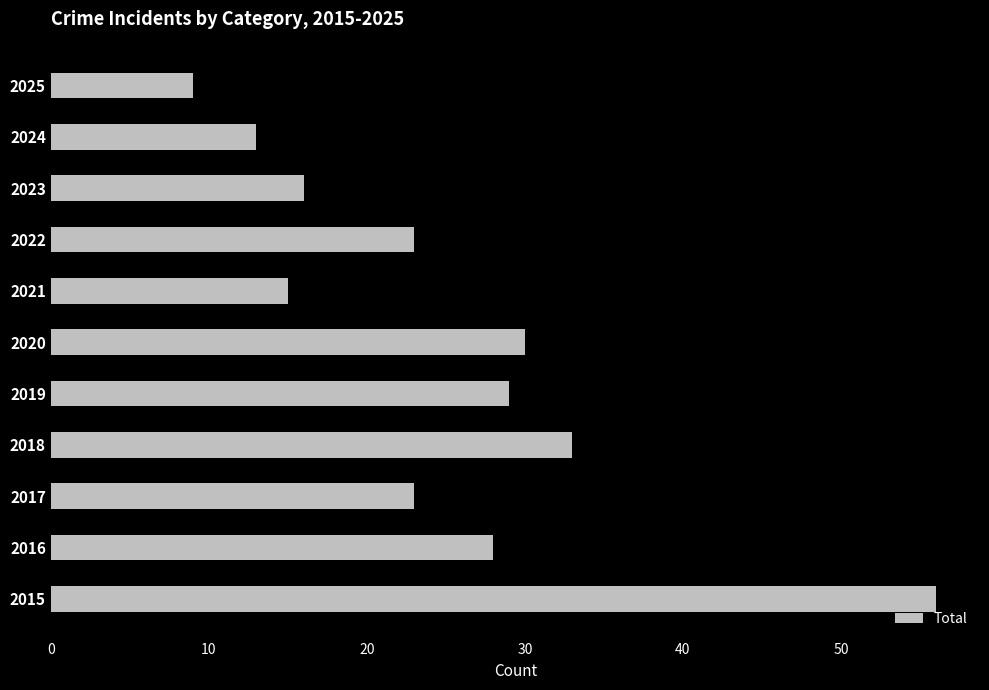

Is it true that the value at 2023 is 16?

True